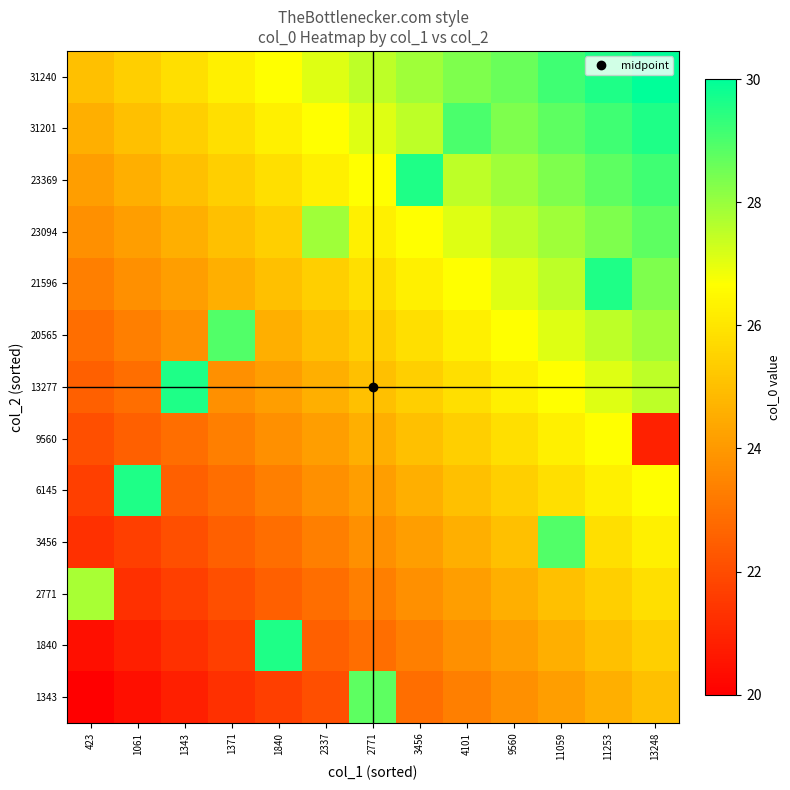

At how many categories does at least one series exceed 26?

13